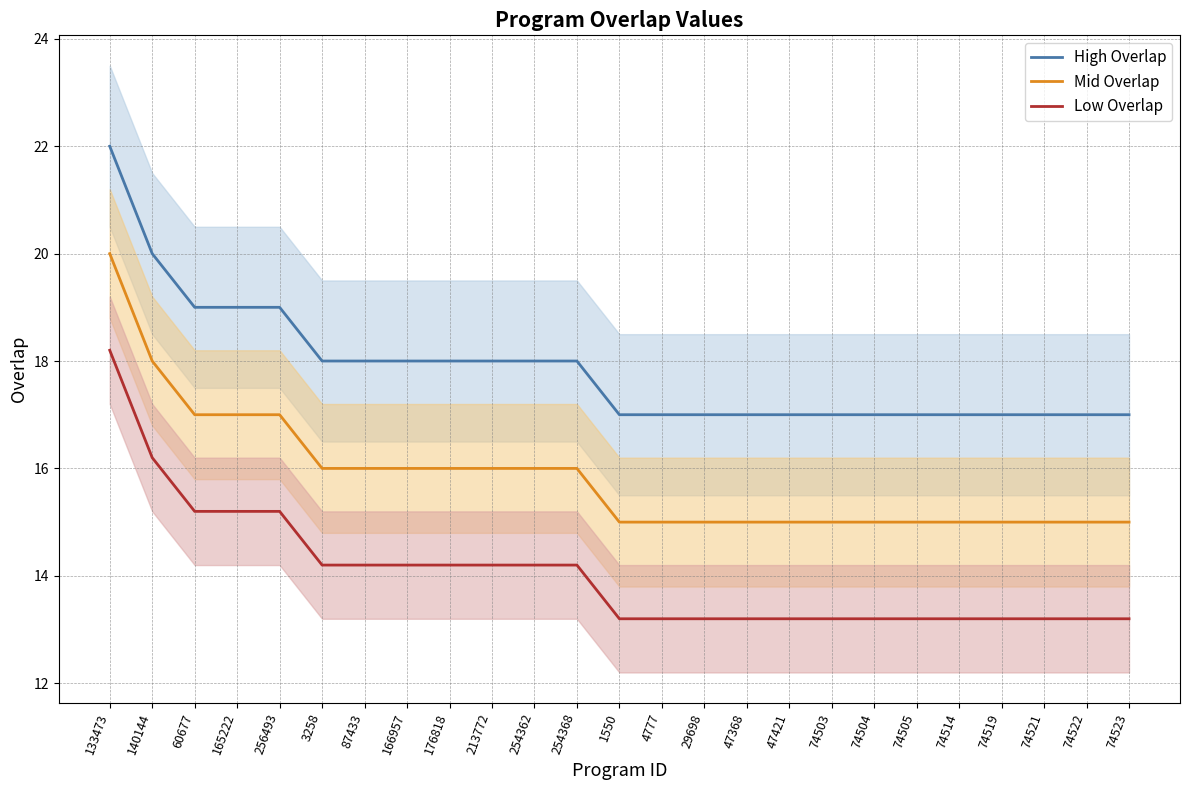

Is it true that High Overlap equals 17.0 at 1550?

True